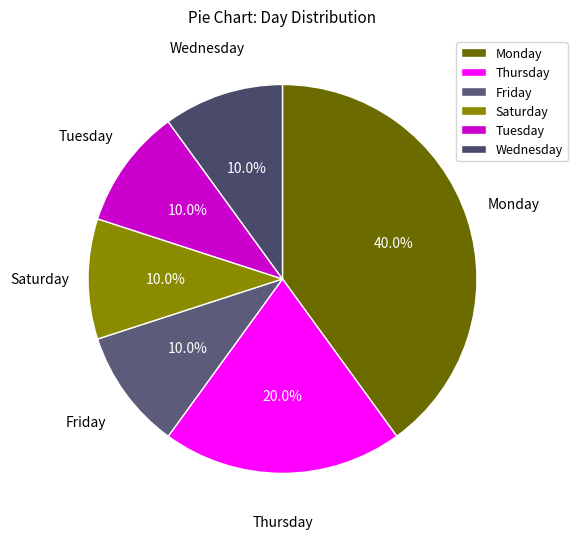

What percentage do Monday and Friday together represent?

50.0%